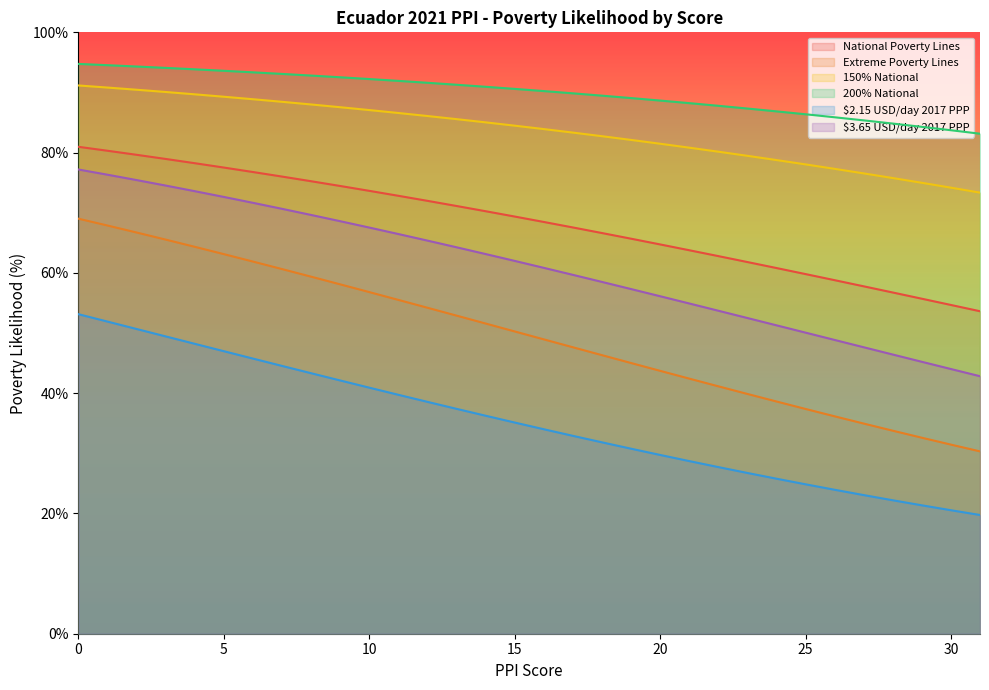

Rank the series at 18 from lowest to highest value.

$2.15 USD/day 2017 PPP, Extreme Poverty Lines, $3.65 USD/day 2017 PPP, National Poverty Lines, 150% National, 200% National